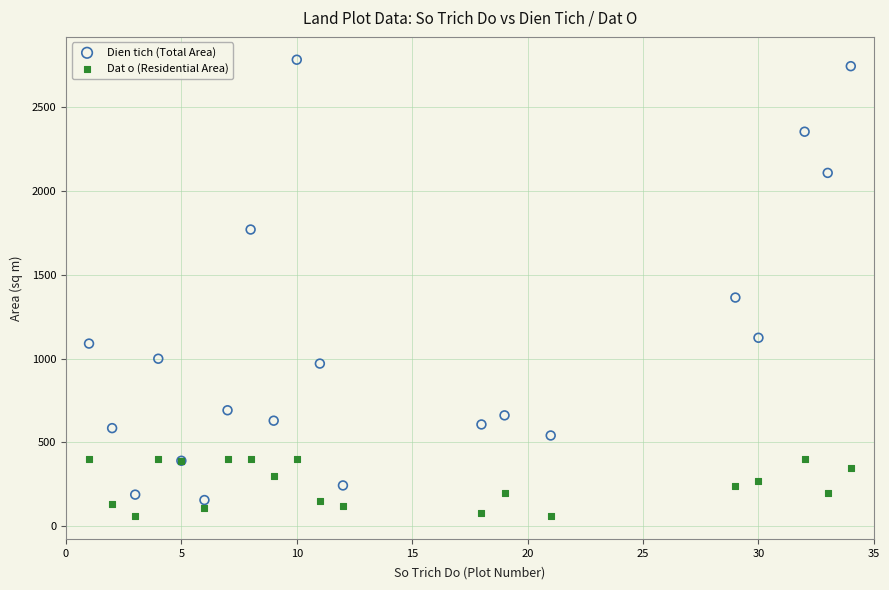

Which series contains the highest Y value?

Dien tich (Total Area)